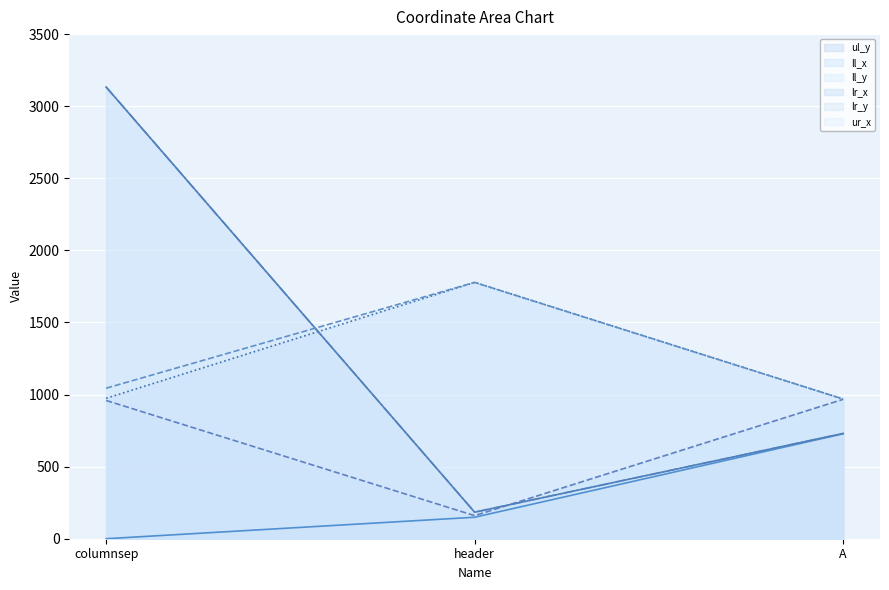

What is the label of the 1st point from the right?

A